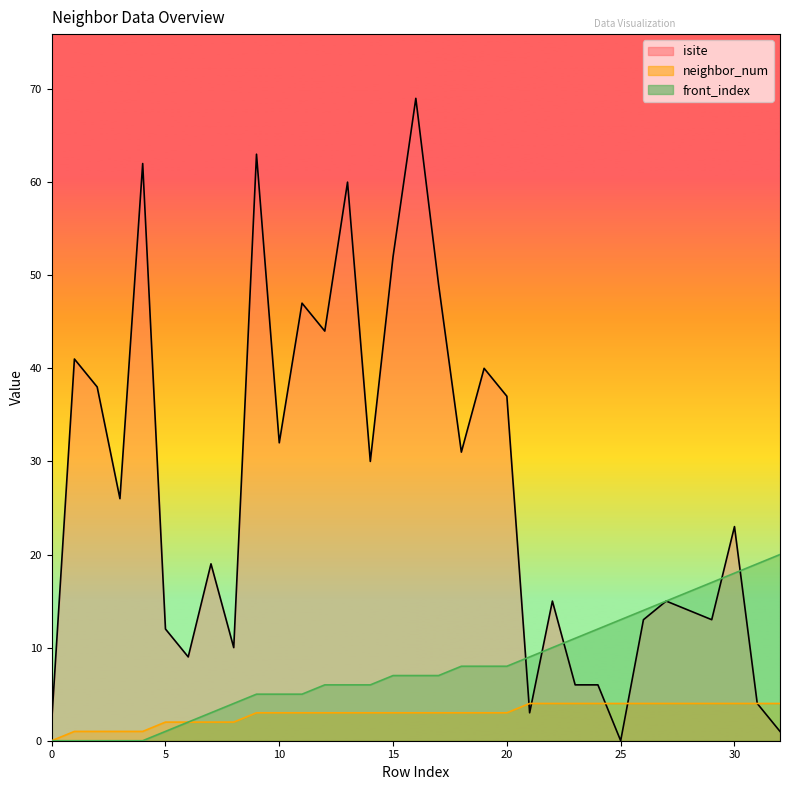

Where is front_index nearest to the value 10?

22